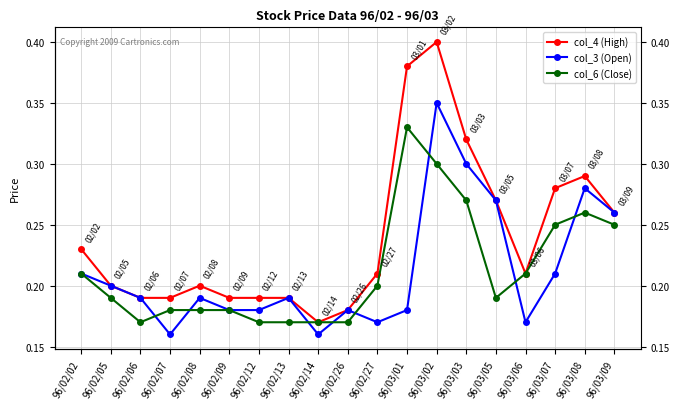

What position from the left is 96/02/14?

9